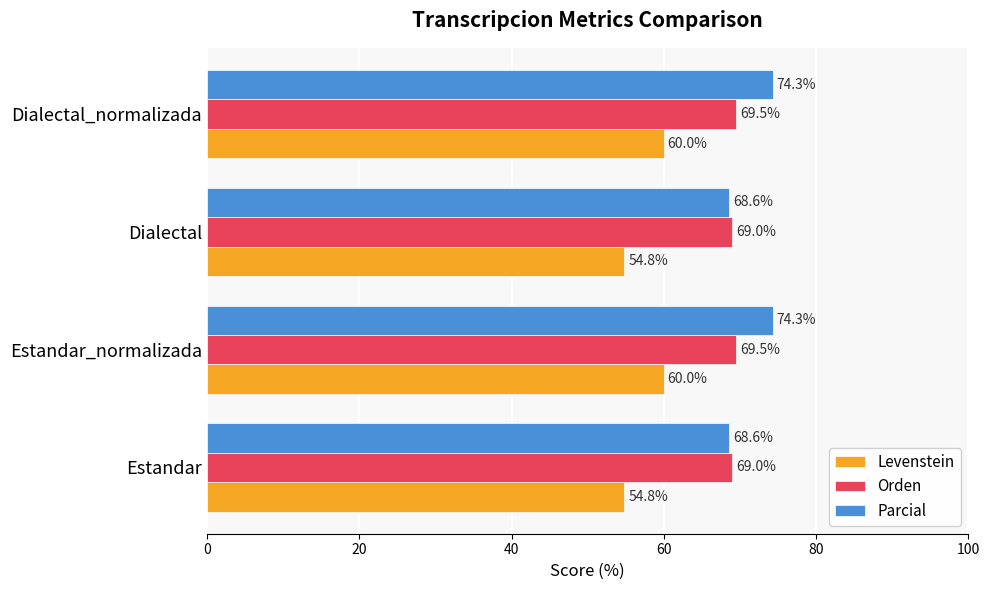

What is the sum of all Levenstein values?

229.7